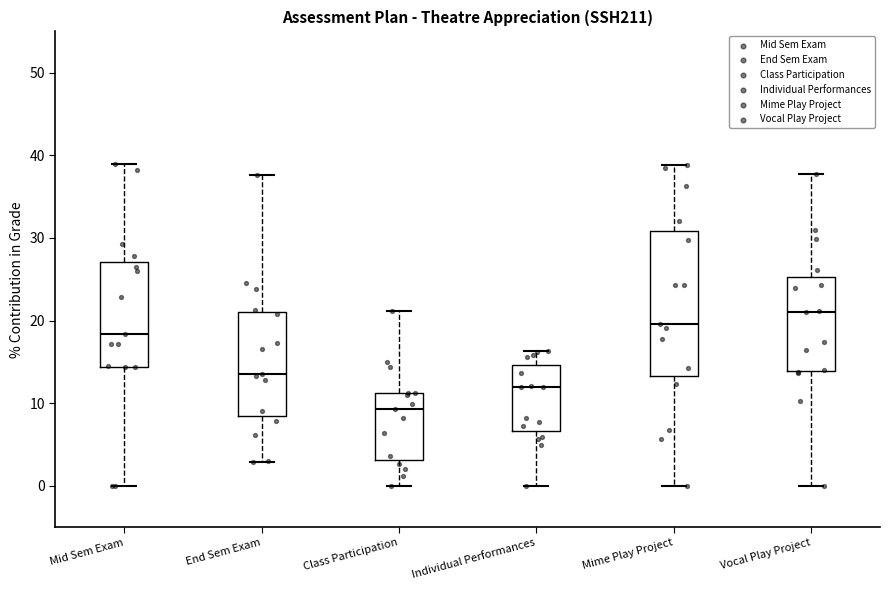

Comparing the boxes themselves (not the whiskers), which one is the tallest?

Mime Play Project